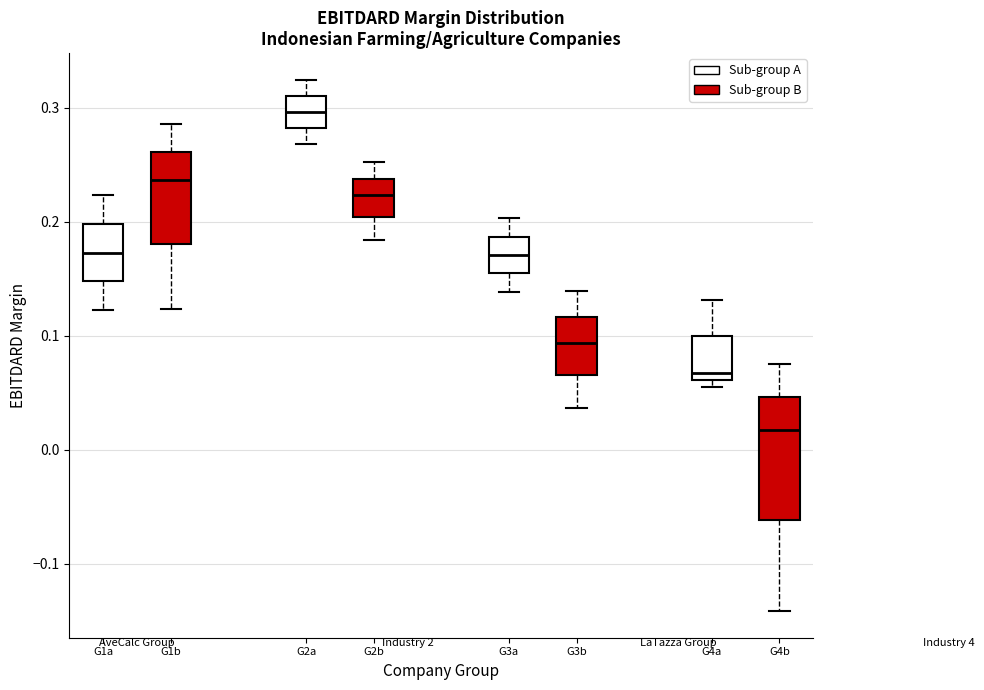

Where does the lower whisker of the box for G3b end on the y-axis? The values are not printed on the chart, so give them approximately, as read against the axis.

0.04